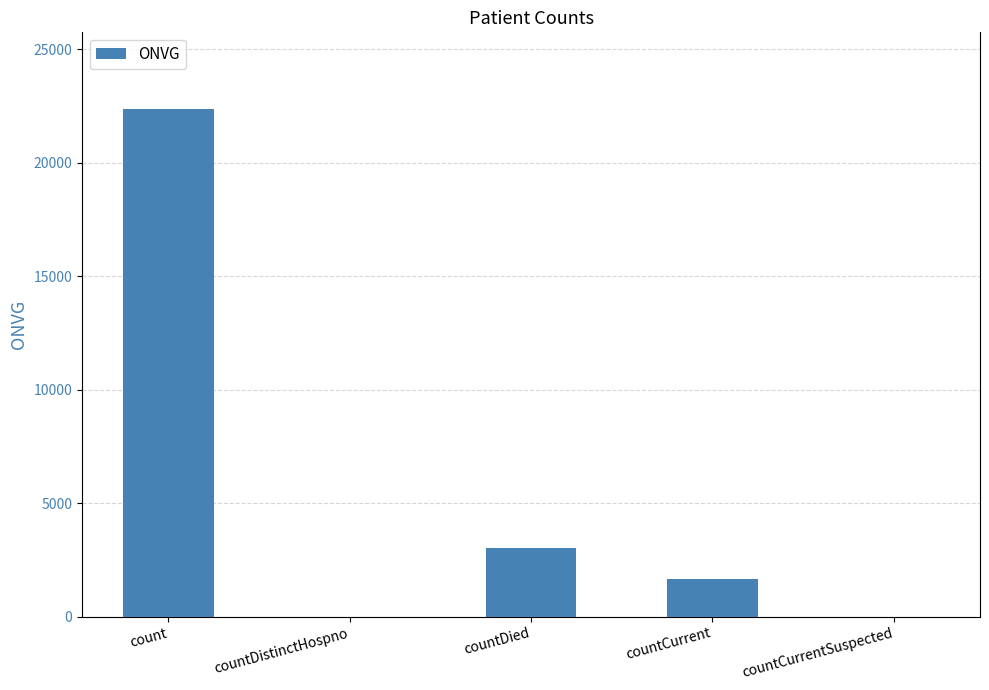

Reading right to left, what are all the values shown in this chart?

0	1651	3034	0	22385